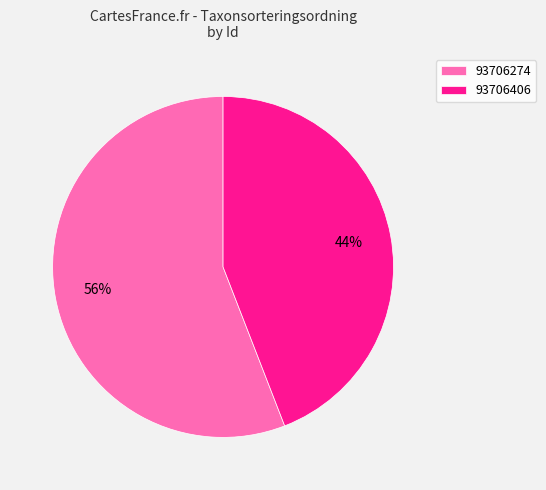

How many slices are in this pie chart?

2